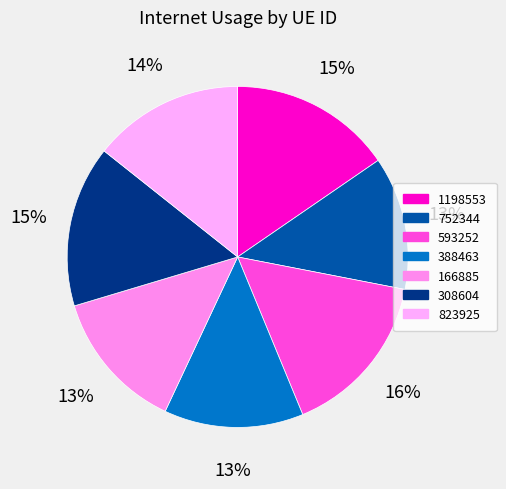

Which slice is the smallest?

752344